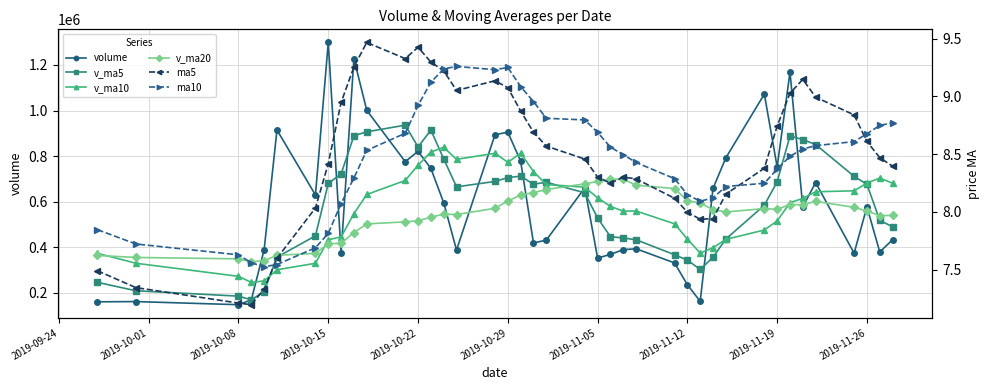

What is the sum of all ma10 values?

337.7